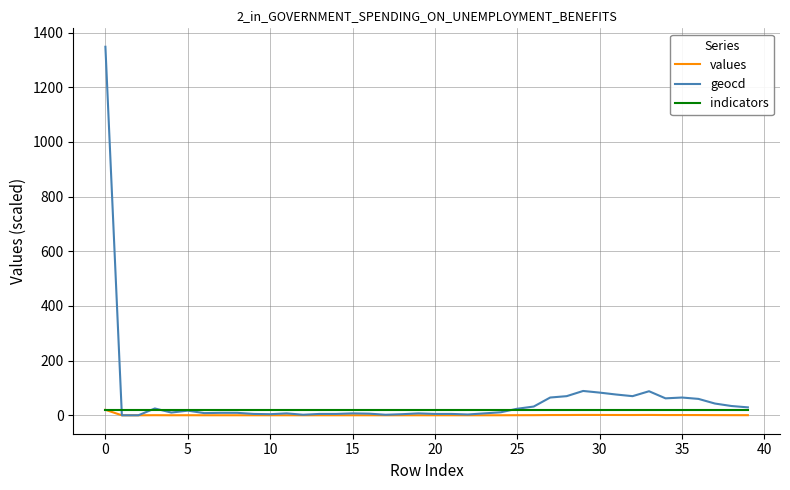

Which series has the largest range (max minus min)?

geocd